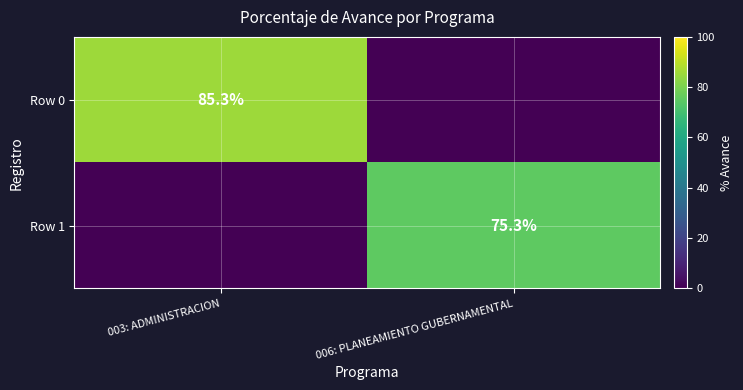

True or false: Row 0 has a value of 41.6 at 003: ADMINISTRACION.

False